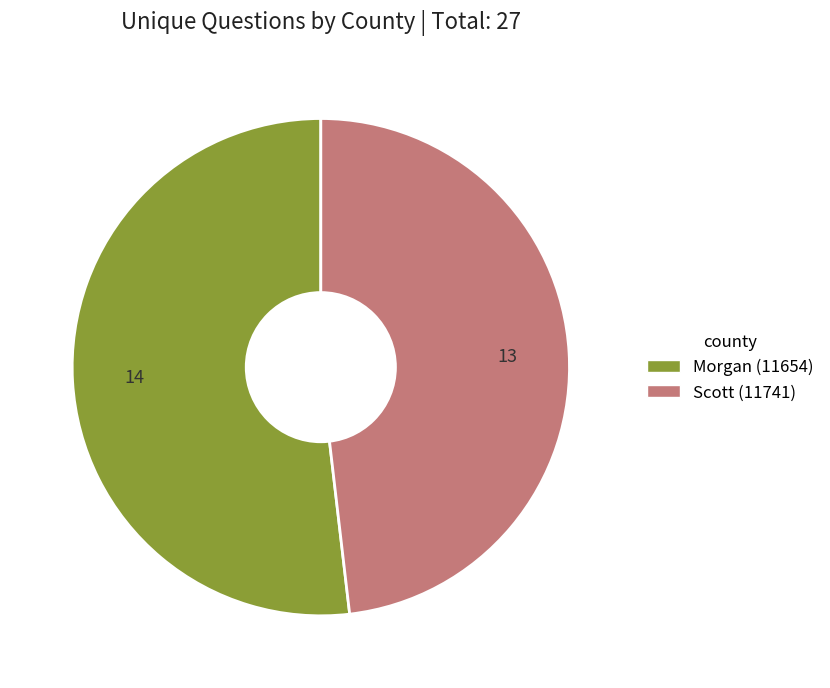

Count the number of slices in the pie.

2